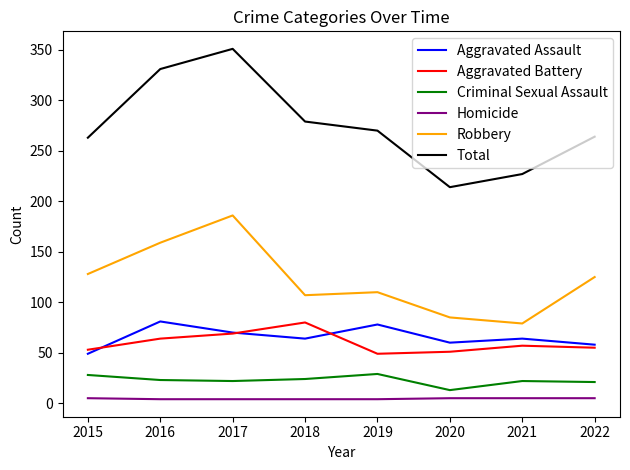

Which series changed the most between 2021 and 2022?

Robbery